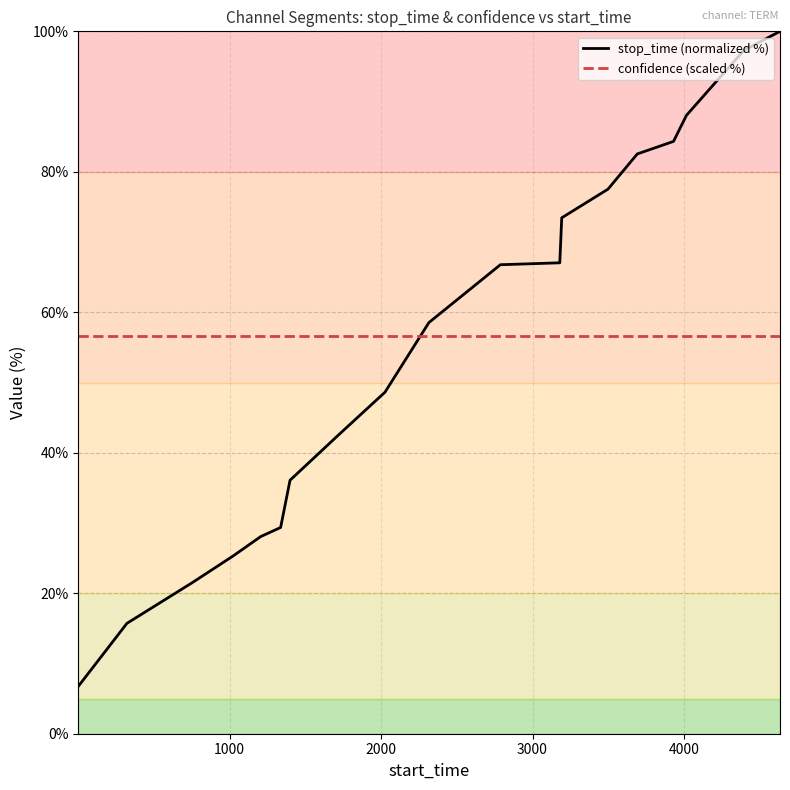

What are all the series names shown in the legend?

stop_time (normalized %), confidence (scaled %)